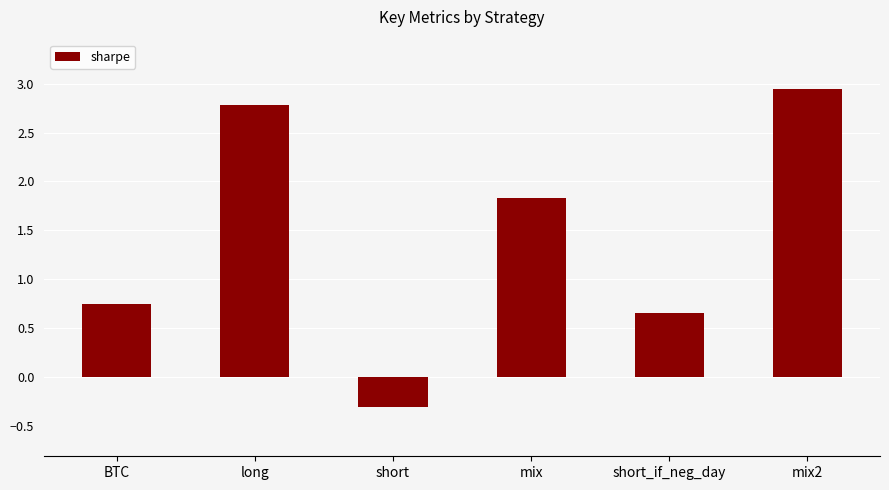

Which category has the highest value across all series?

mix2